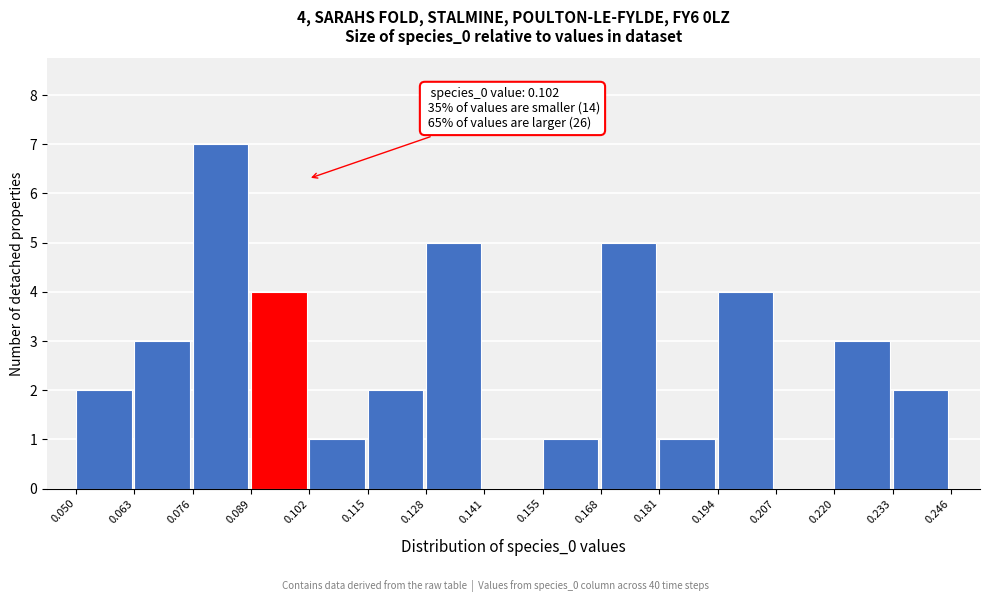

Which range on the x-axis has the tallest bar?

0.076 to 0.089